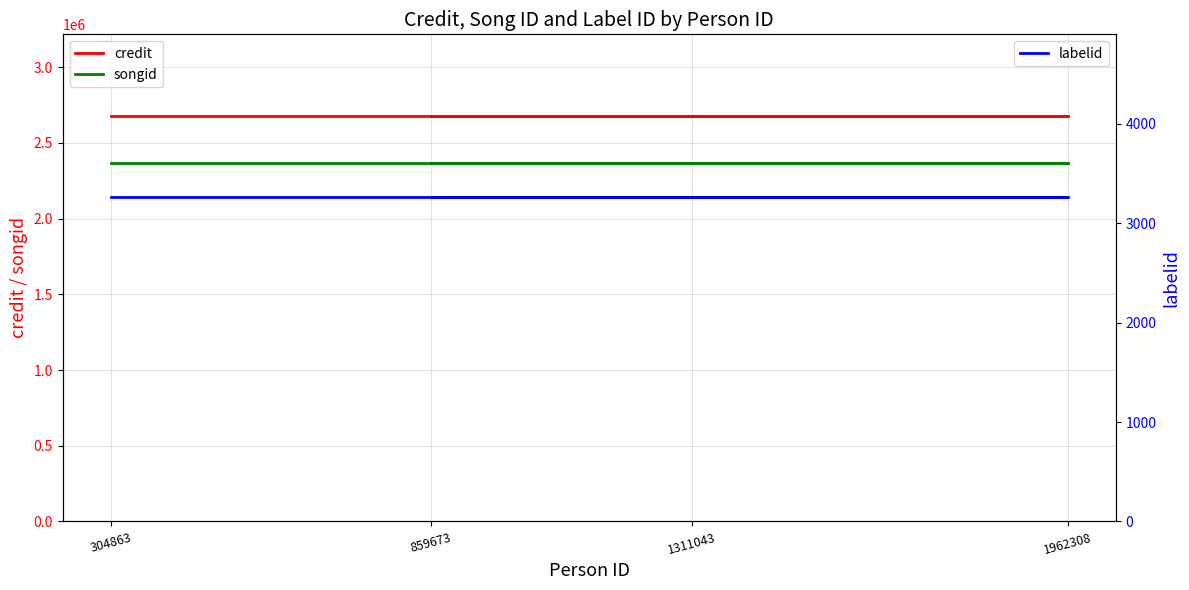

What is the total value across all series at 1311043?

5047261